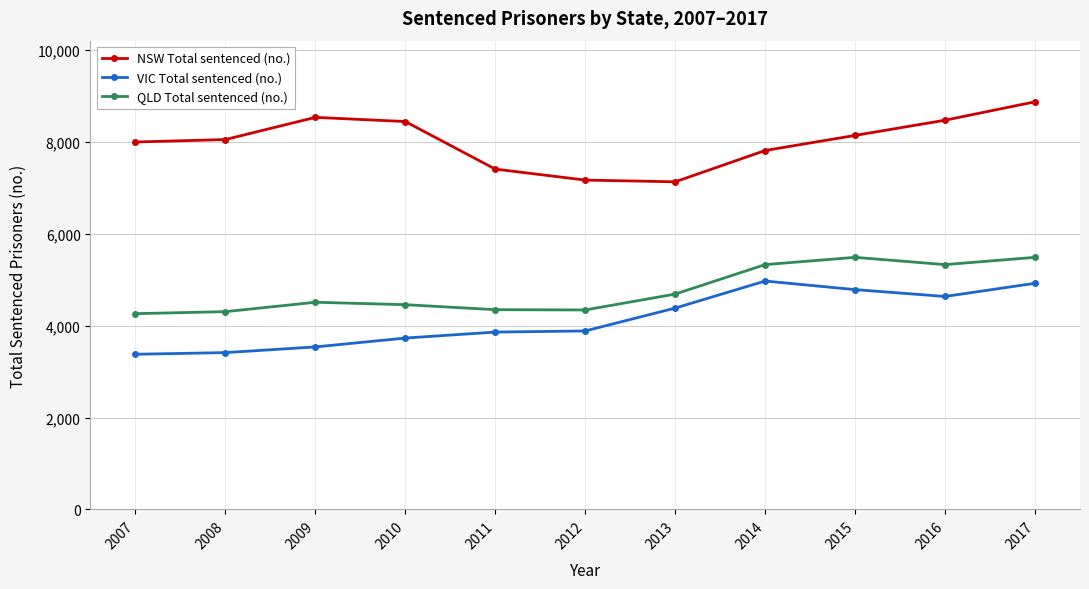

At which category does the chart reach its peak across all series?

2017